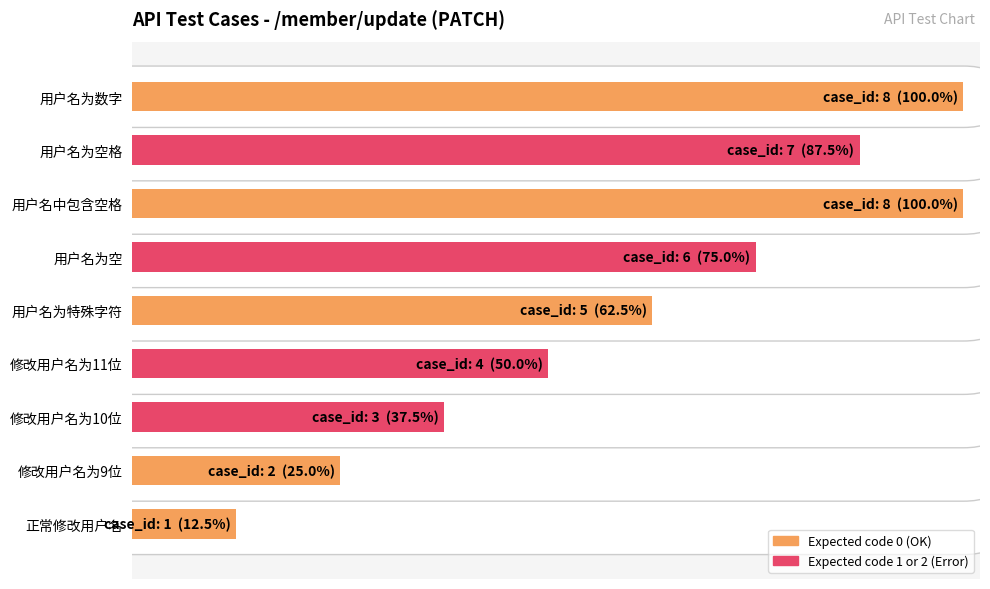

Which has a higher value, 修改用户名为10位 or 修改用户名为9位?

修改用户名为10位